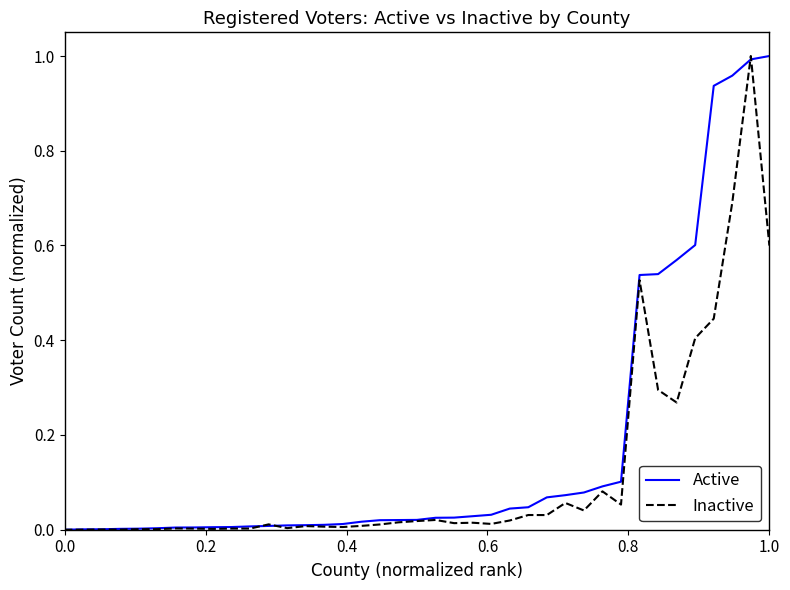

Which series has the largest total across all categories?

Active